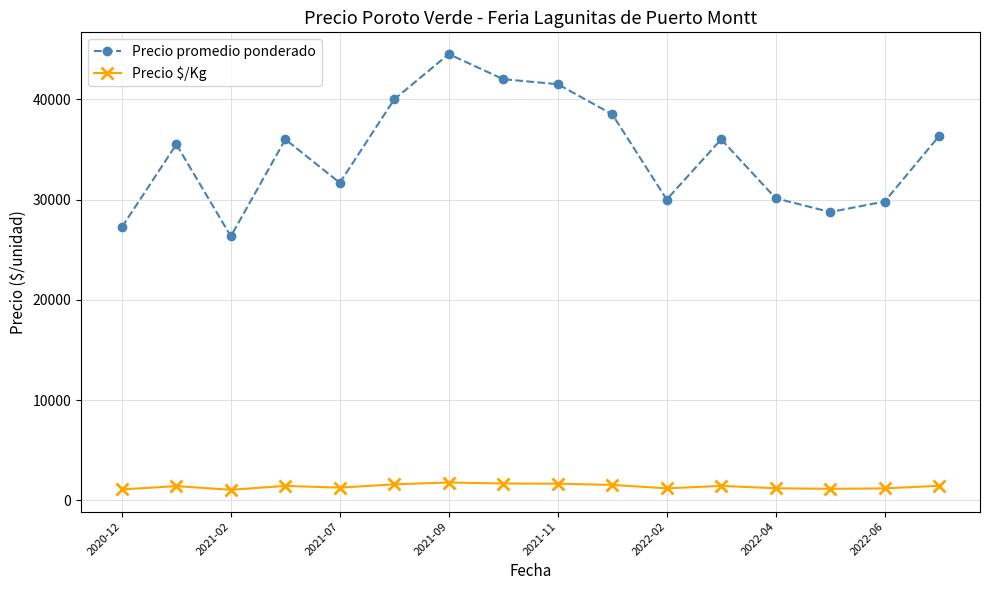

How many data points in Precio $/Kg are less than 1440?

8